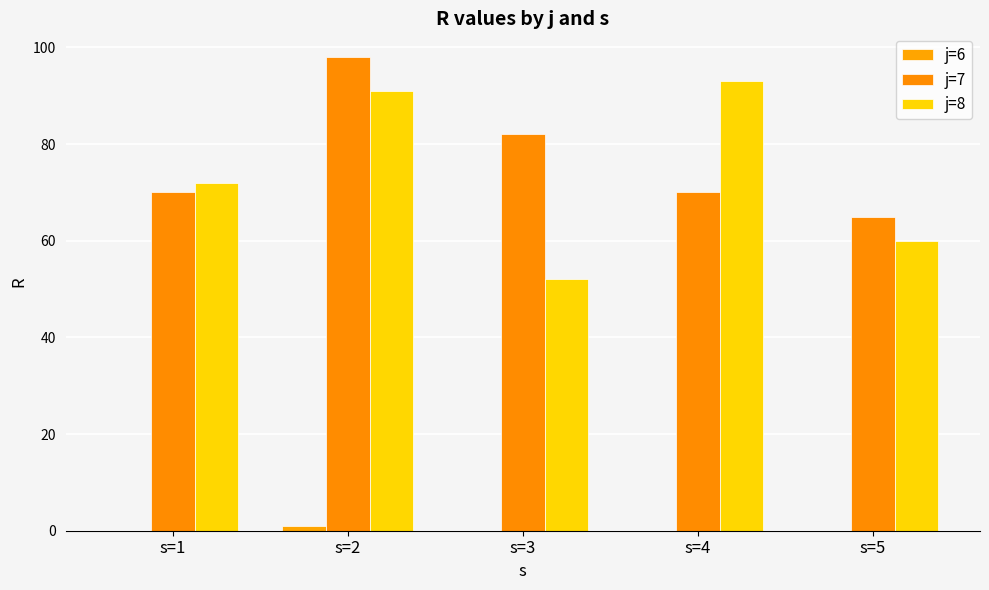

Read the j=7 value at s=3, to the nearest 5.

80